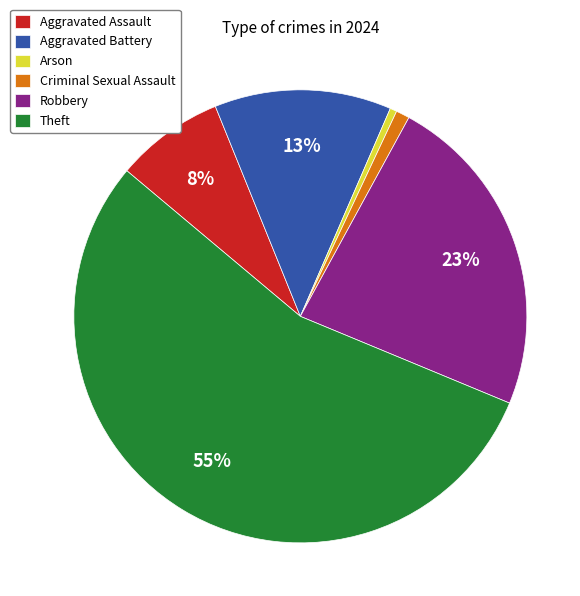

What is the majority slice?

Theft